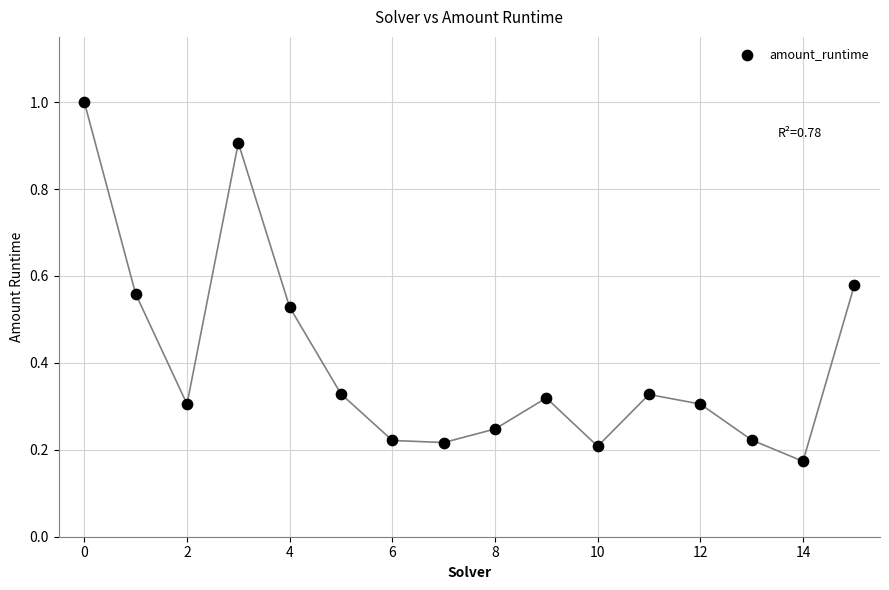

What is the range of Y values (max minus min)?

0.8